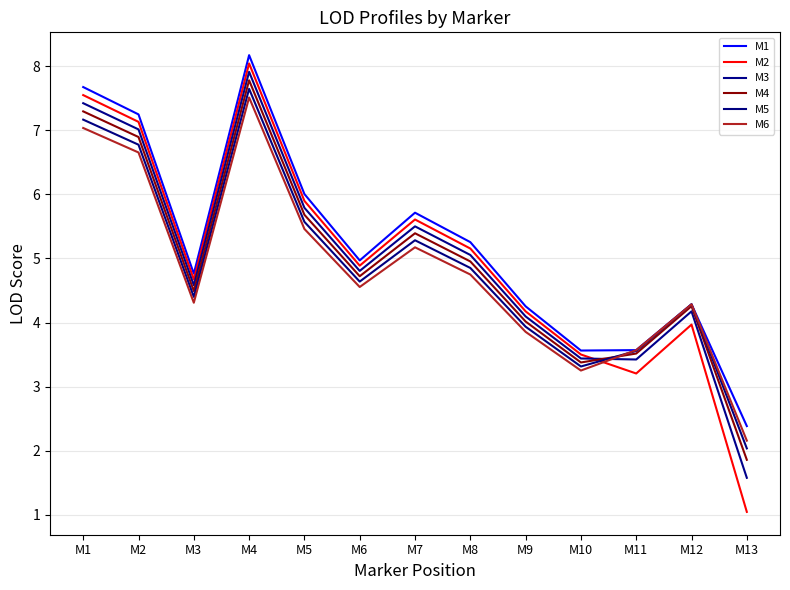

The value of M3 at M5 is 10.1. True or false?

False